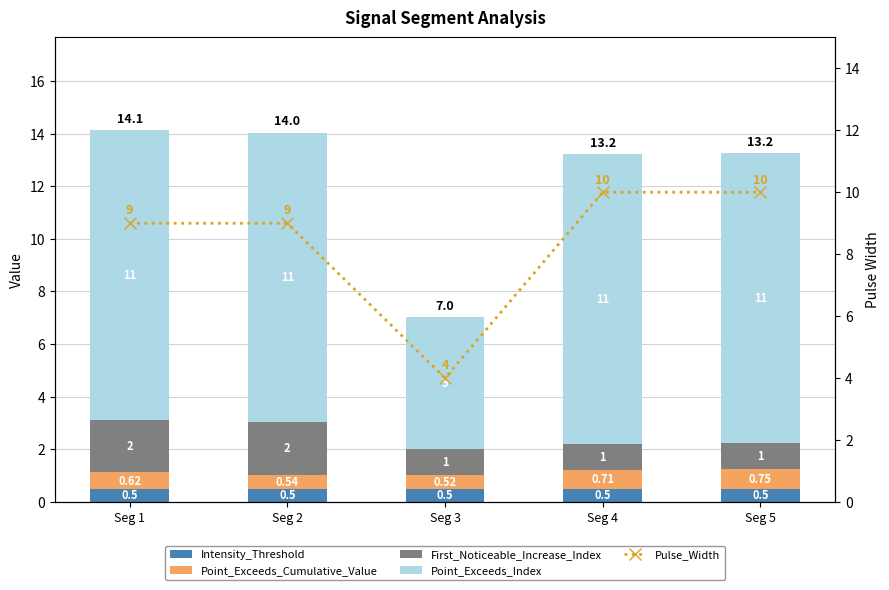

Is it true that Point_Exceeds_Index equals 11.0 at Seg 1?

True